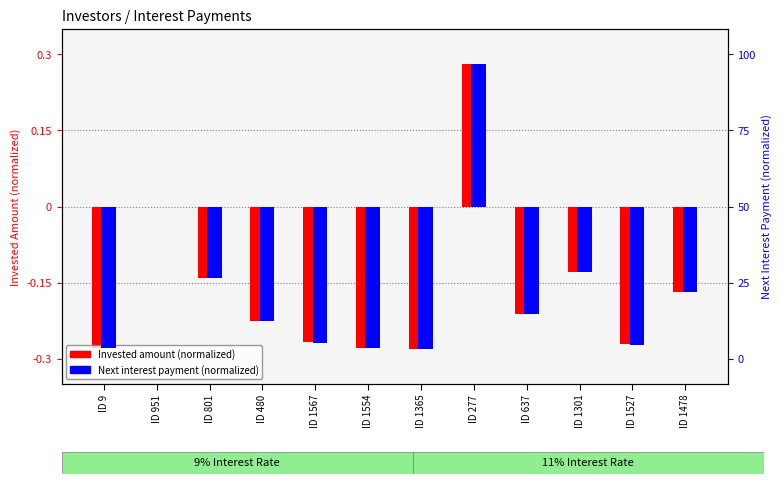

Read the Next interest payment value at ID 480.

-0.2